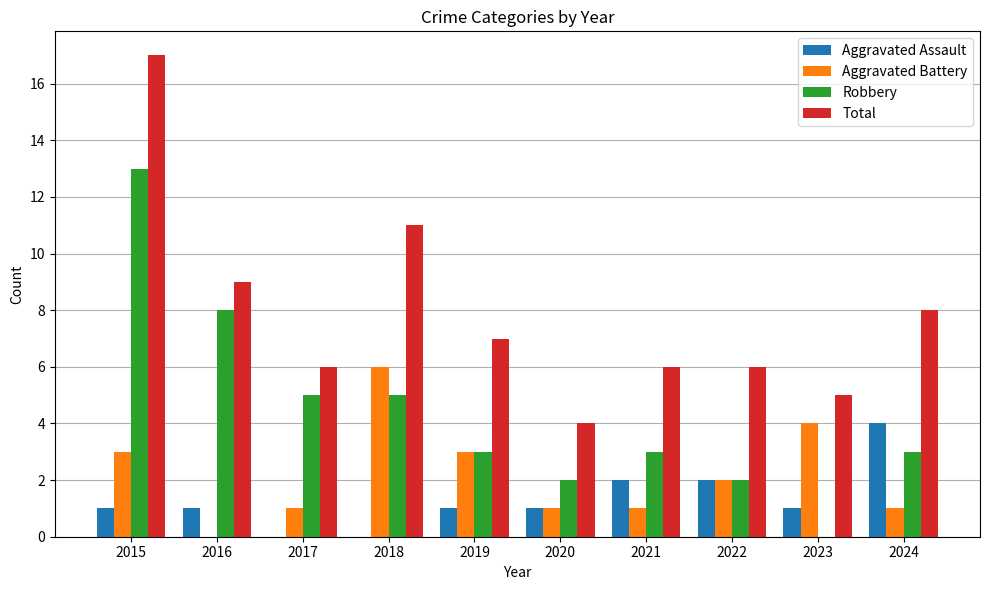

What is the sum of the Total values at 2020 and 2017?

10